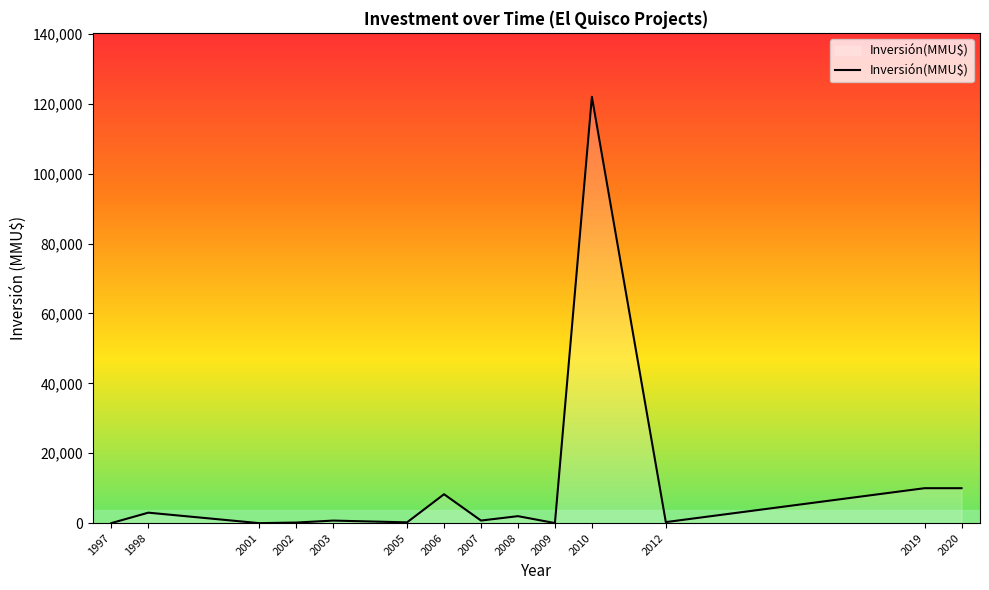

What is the average value?

11250